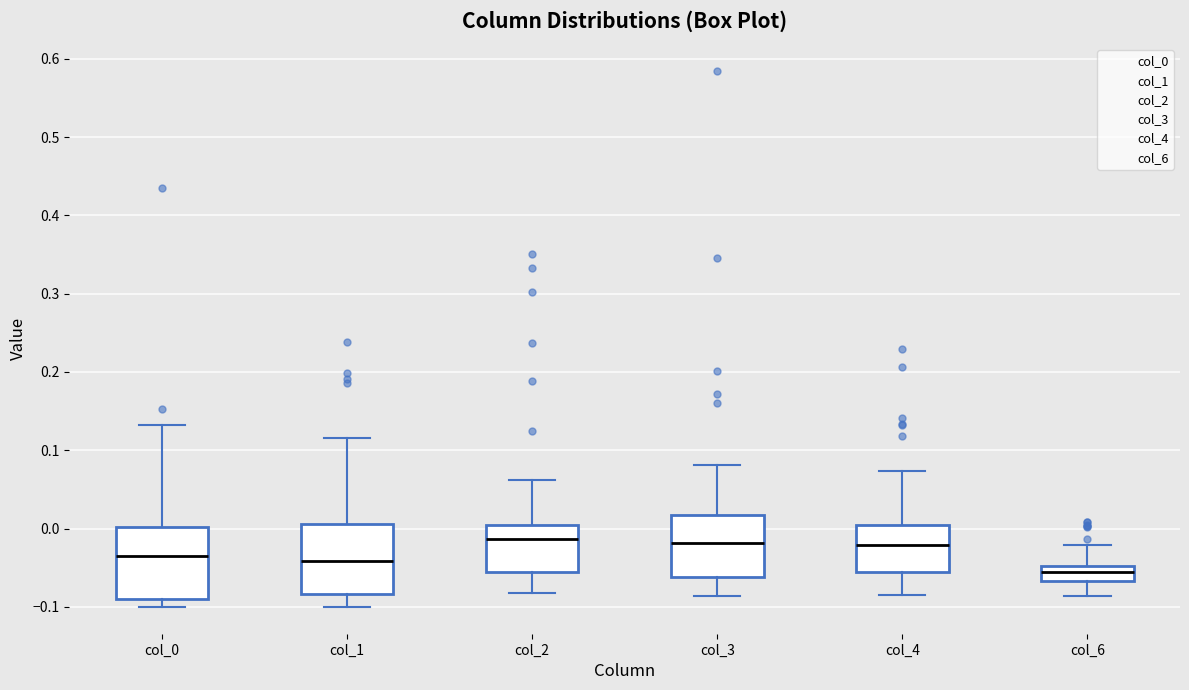

Reading left to right, transcribe this box plot: for each box, give where its median line is, the range the box spans, and where its two whiskers end, as read against the y-axis. The values are not printed on the chart, so give them approximately, as read against the axis.

col_0: median -0.04, box -0.09 to 0.00, whiskers -0.10 to 0.13
col_1: median -0.04, box -0.08 to 0.01, whiskers -0.10 to 0.12
col_2: median -0.01, box -0.06 to 0.00, whiskers -0.08 to 0.06
col_3: median -0.02, box -0.06 to 0.02, whiskers -0.09 to 0.08
col_4: median -0.02, box -0.05 to 0.00, whiskers -0.09 to 0.07
col_6: median -0.06, box -0.07 to -0.05, whiskers -0.09 to -0.02